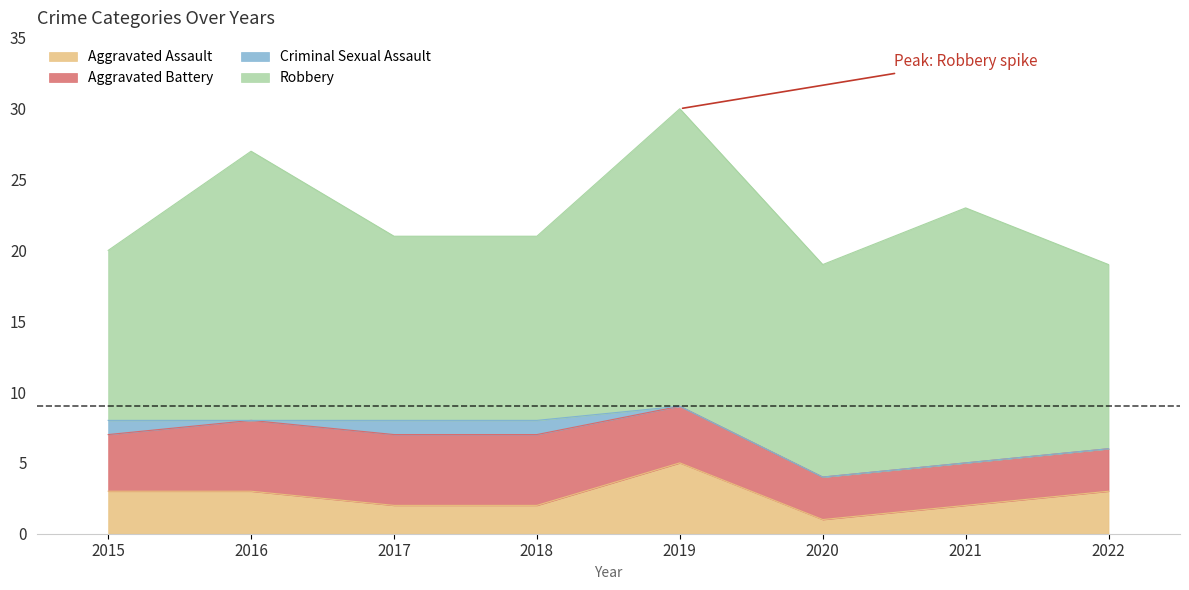

Is the value of Aggravated Assault at 2020 greater than the value of Robbery at 2016?

No